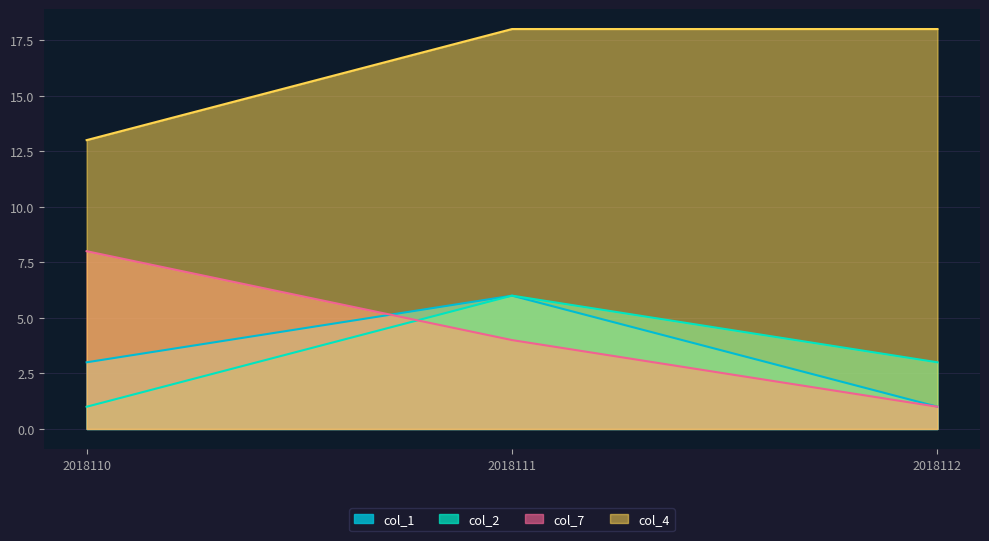

Rank the series by their maximum value, from highest to lowest.

col_4, col_7, col_1, col_2